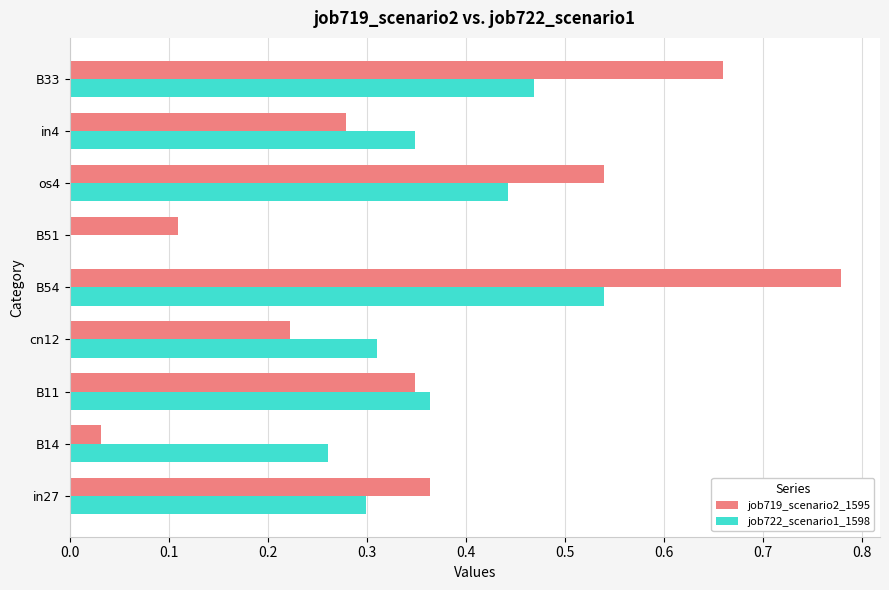

Which category has the highest value across all series?

B54